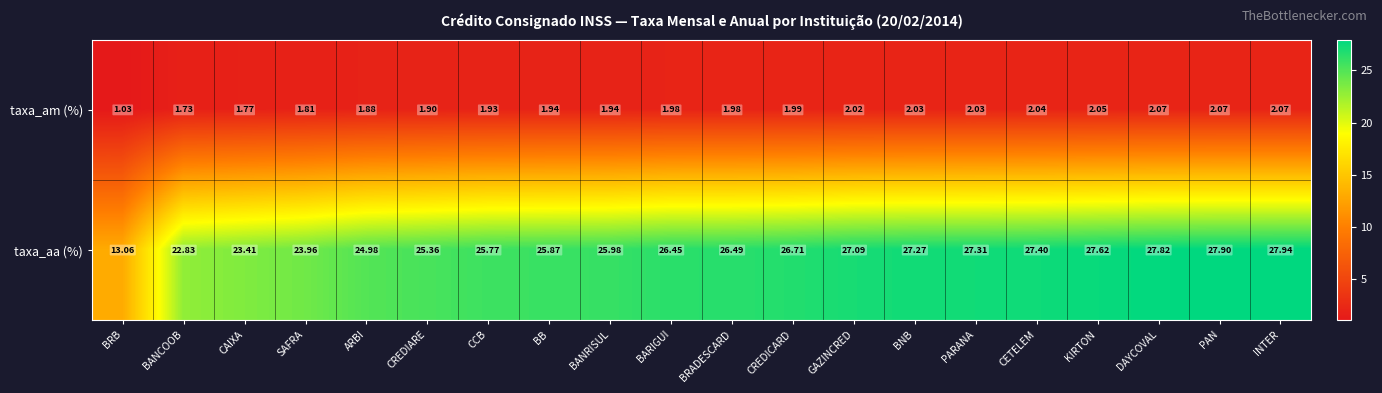

Where is taxa_aa (%) nearest to the value 20?

BANCOOB